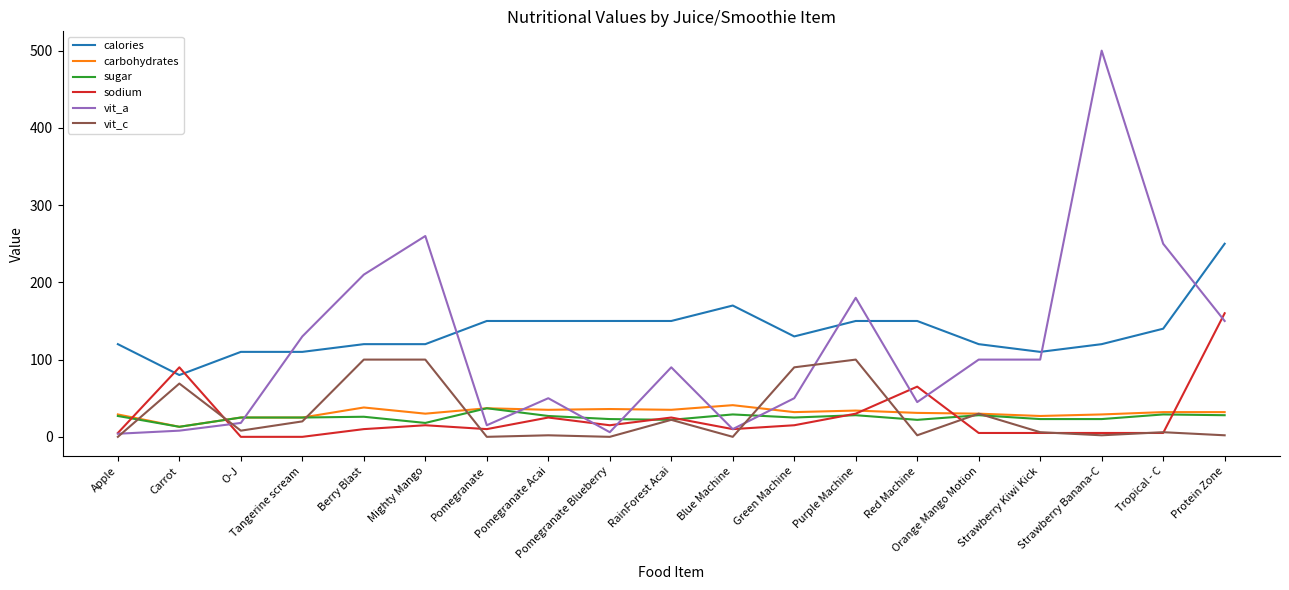

Which series has the largest total across all categories?

calories